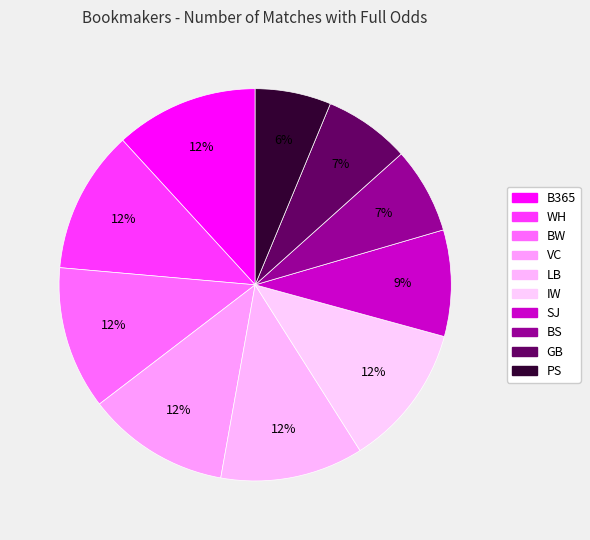

Between BW and VC, which is larger?

BW